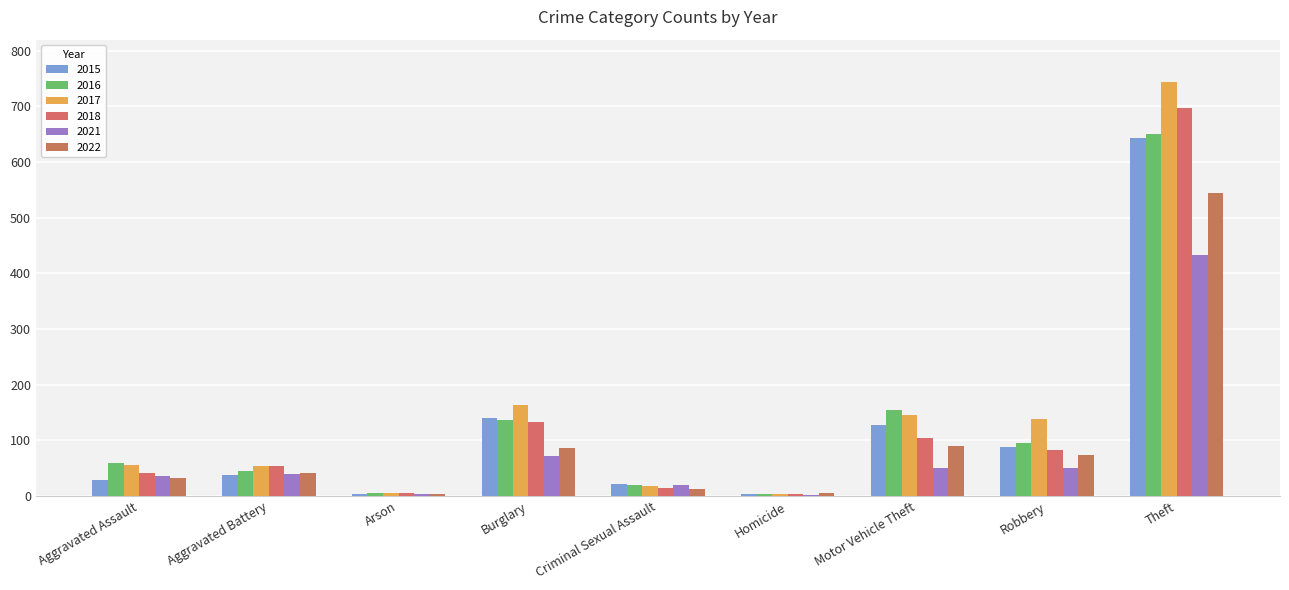

How many series are shown in this chart?

6